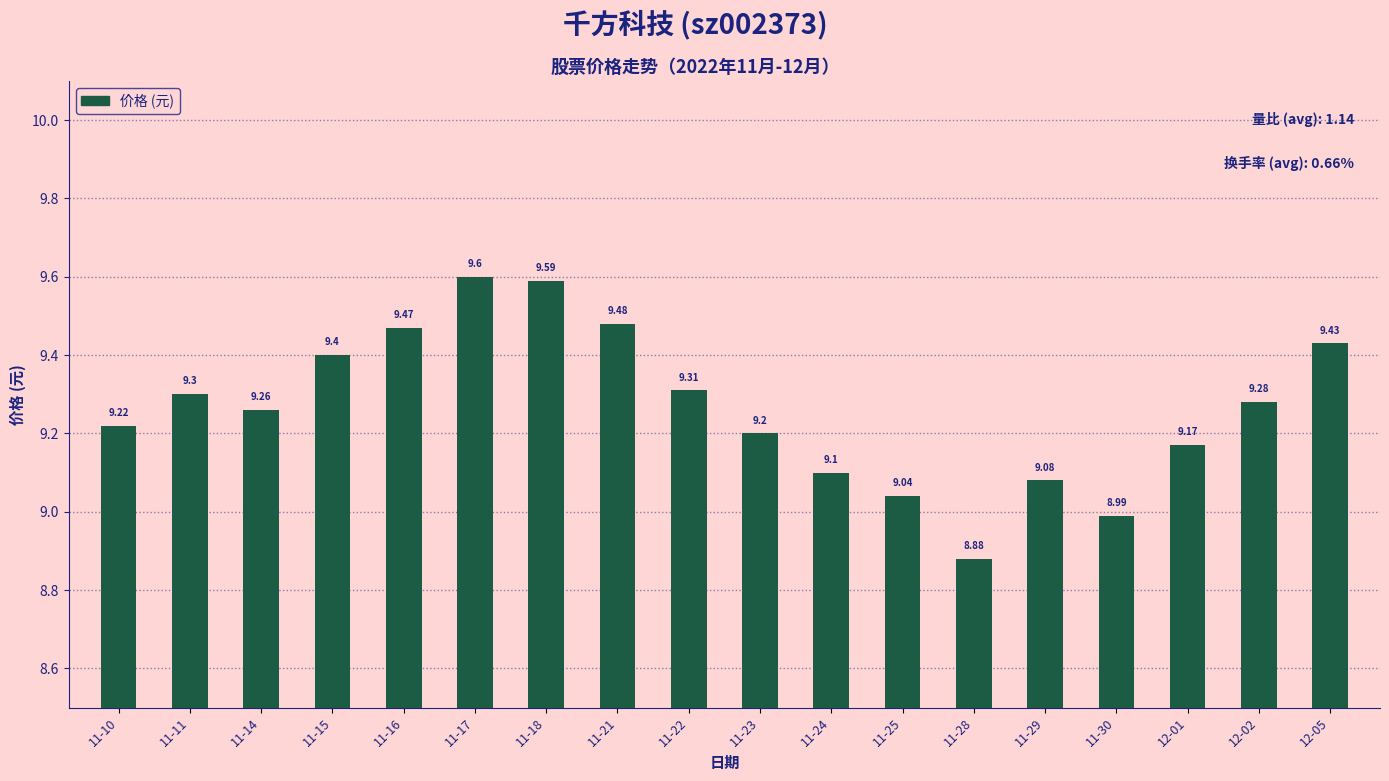

What is the difference between the values at 11-30 and 11-23?

0.2